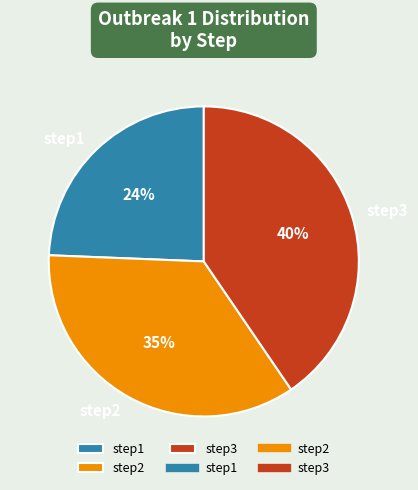

Do step3 and step2 together represent more than half of the pie?

Yes